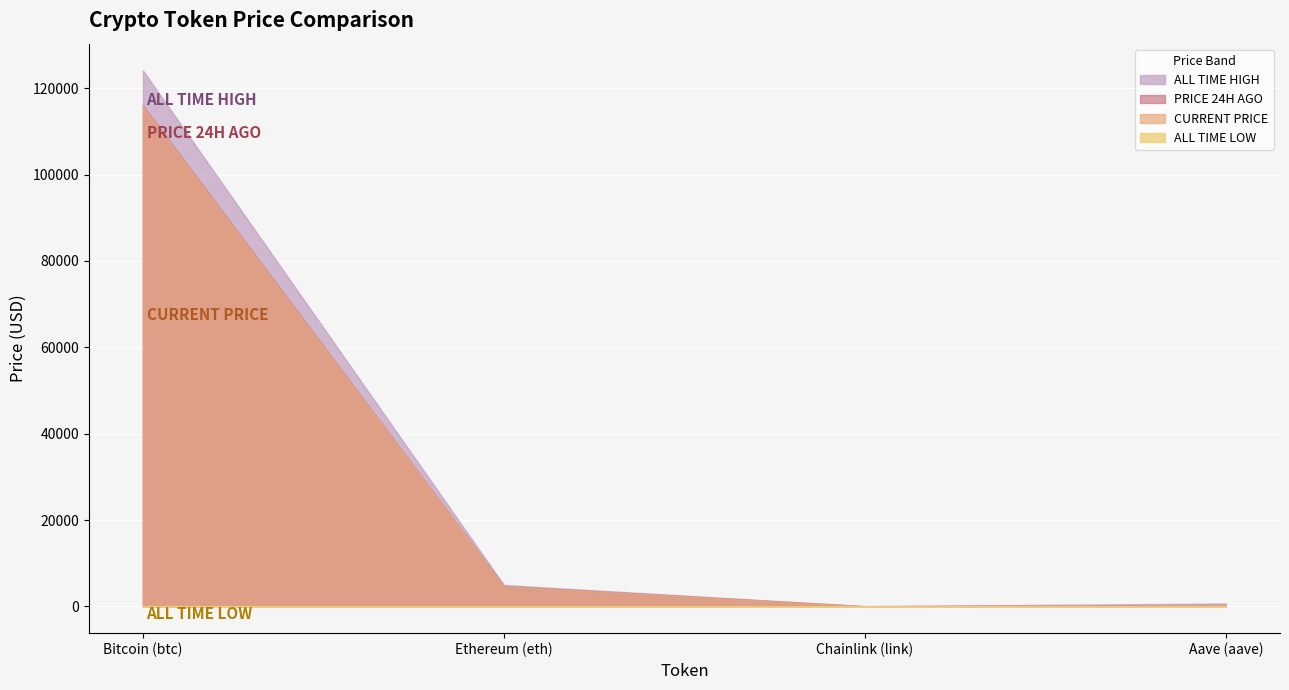

Does the chart display data point markers on the line(s)?

No